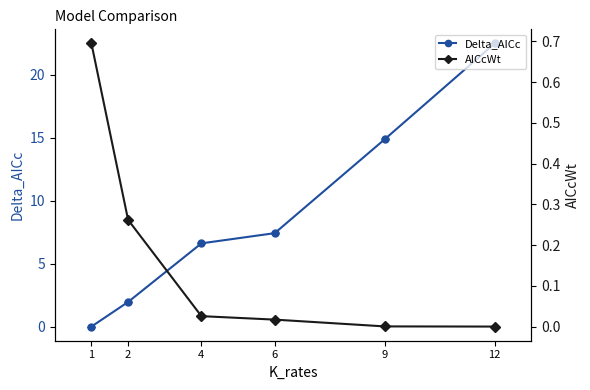

Which has a higher value, 9 or 2?

9